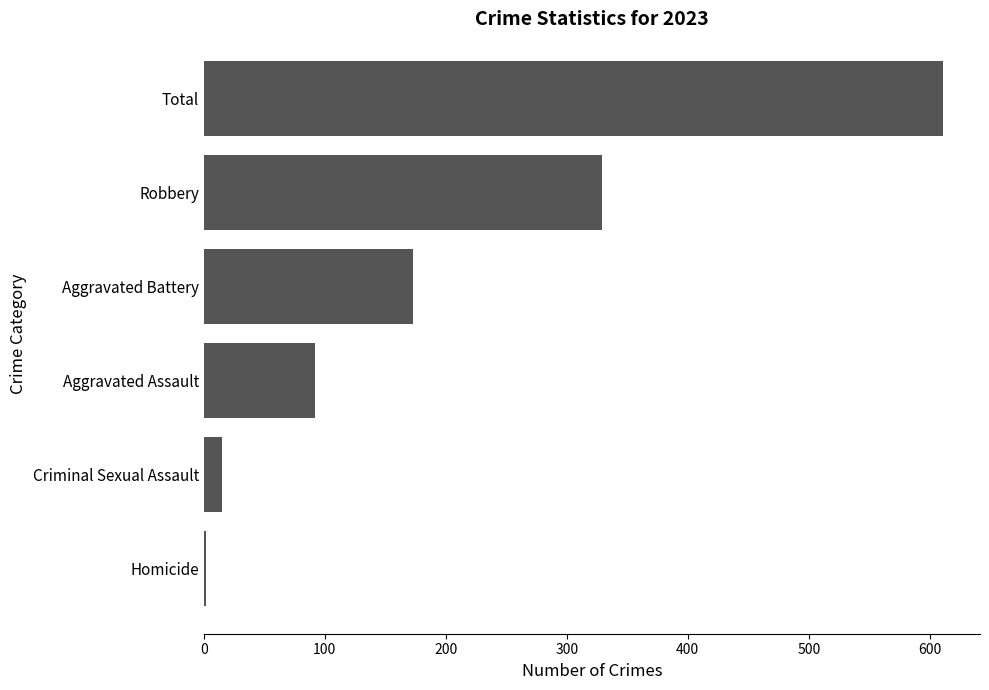

What is the difference between the maximum and second lowest values?

596